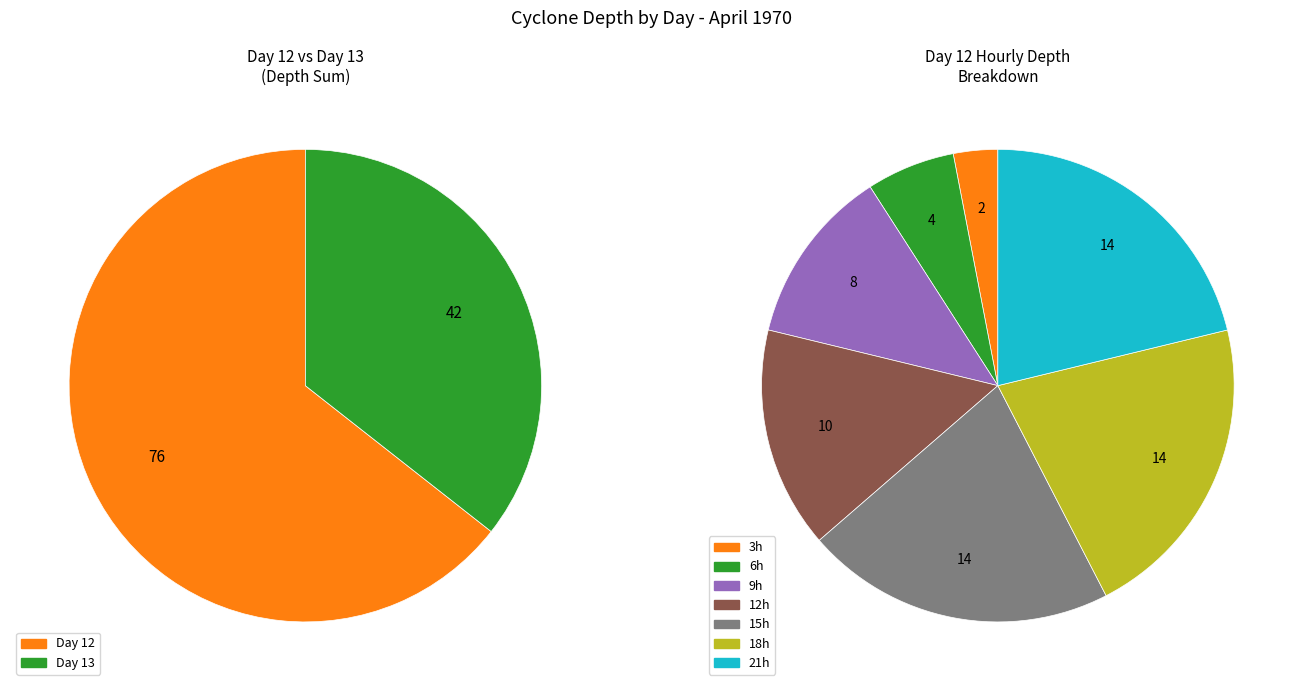

To the nearest percent, what portion does 12 represent?

13%